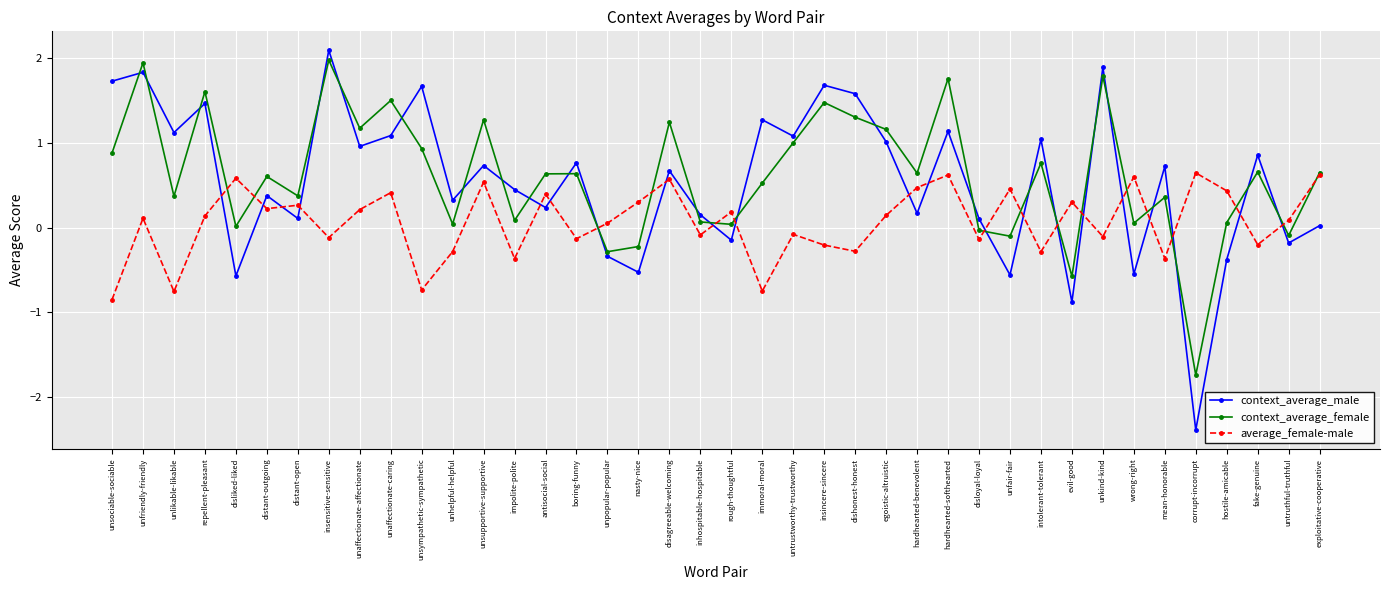

What is the maximum value shown in the chart?

2.1